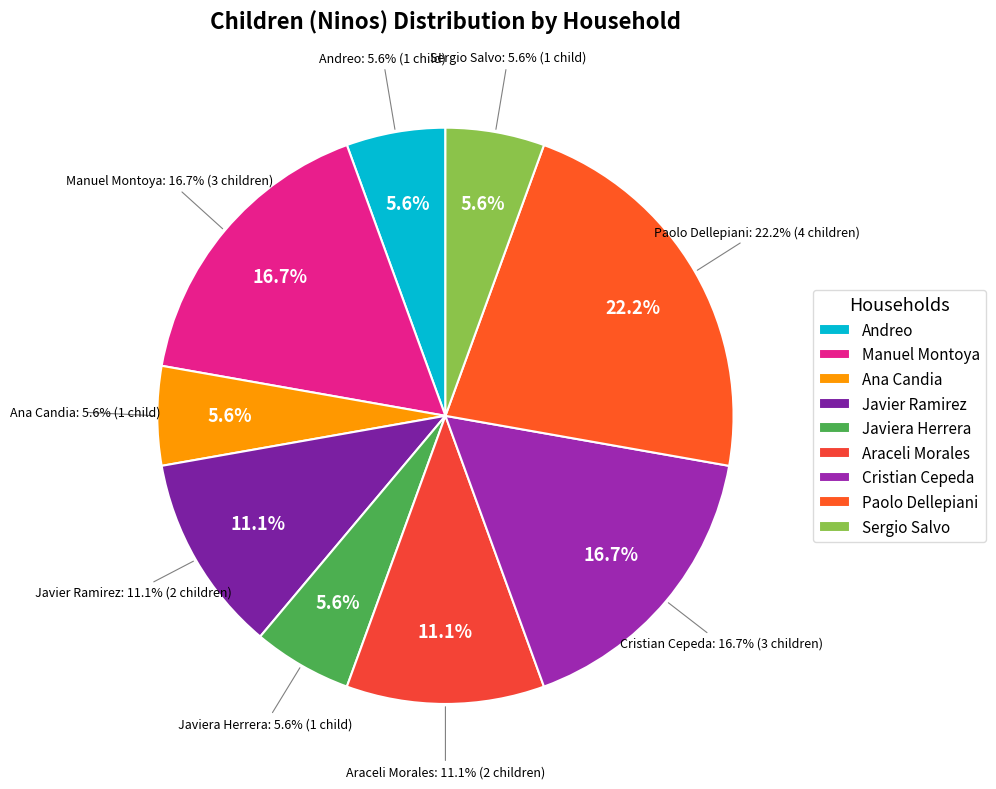

What percentage is NOT represented by Araceli Morales?

88.9%